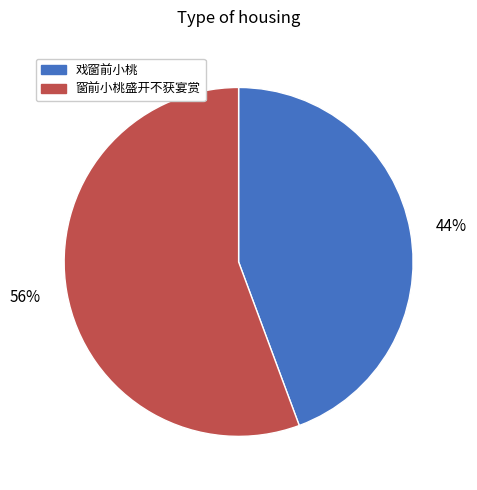

Combined, do 56% and 44% account for over 50%?

Yes